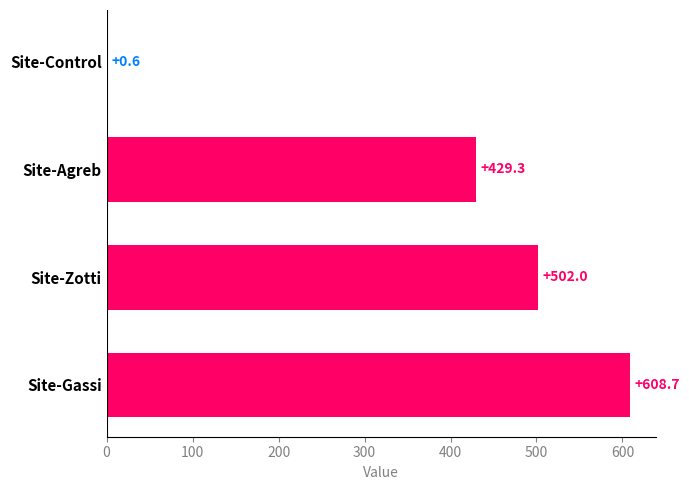

Approximately how many times larger is the value at Site-Agreb compared to Site-Gassi?

0.7